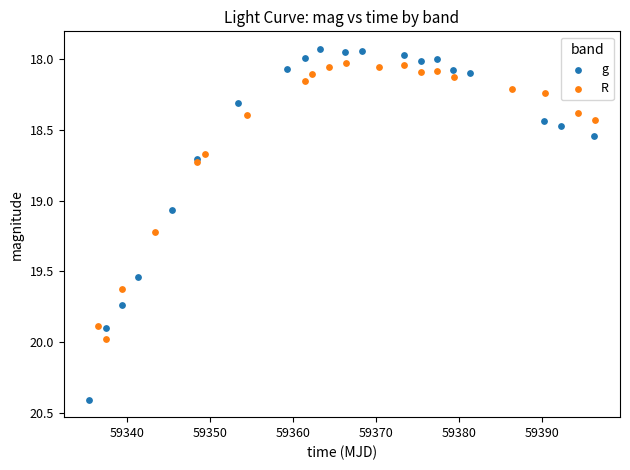

What are all the series names shown in the legend?

g, R